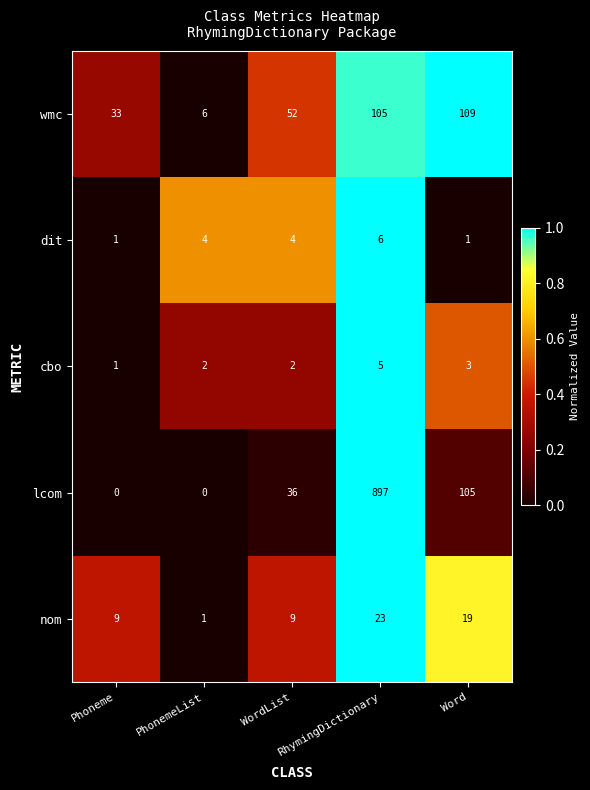

List the series in order of their peak value, lowest first.

cbo, dit, nom, wmc, lcom